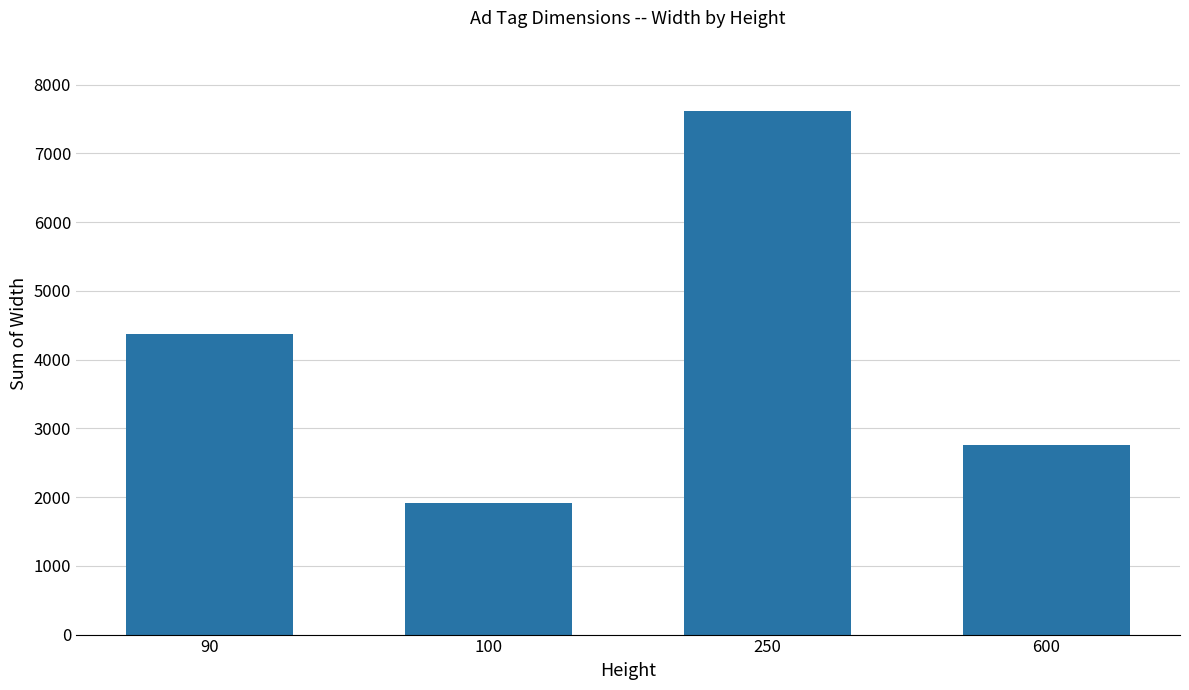

Are the bars horizontal?

No